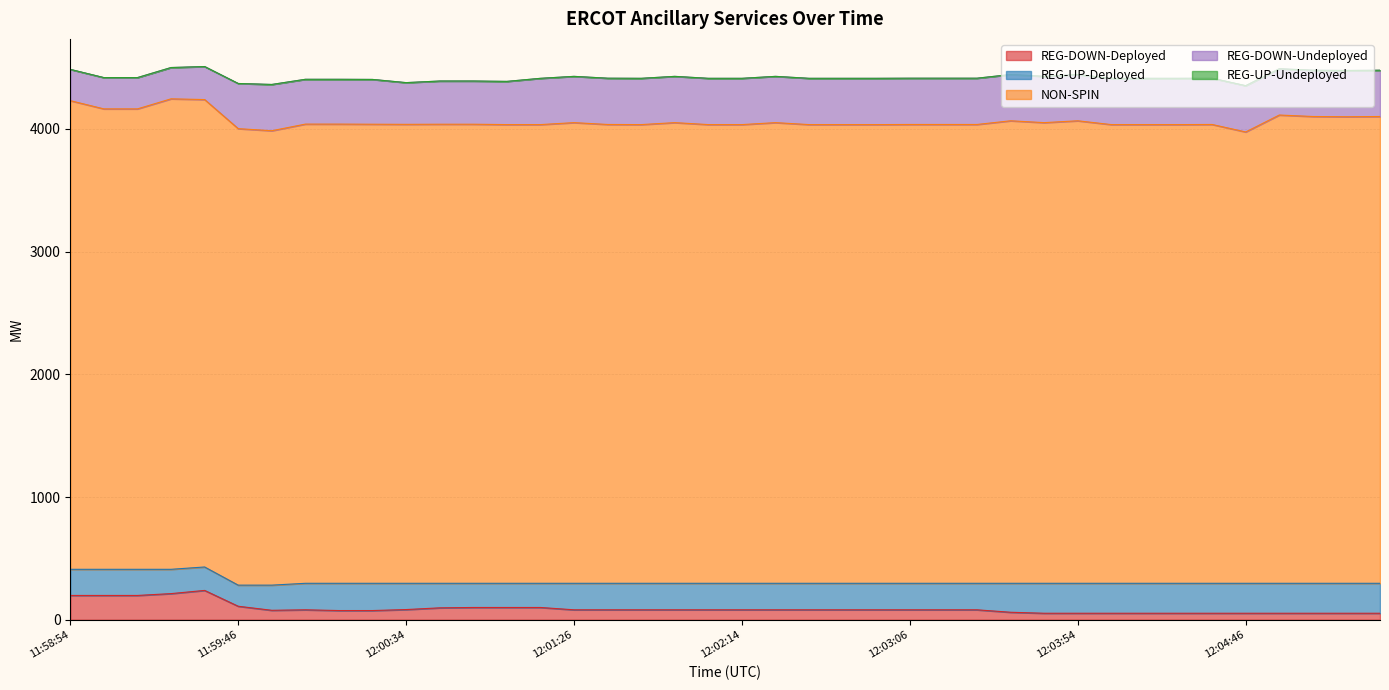

The REG-DOWN-Deployed series shows 88 at 12:04:46. True or false?

False